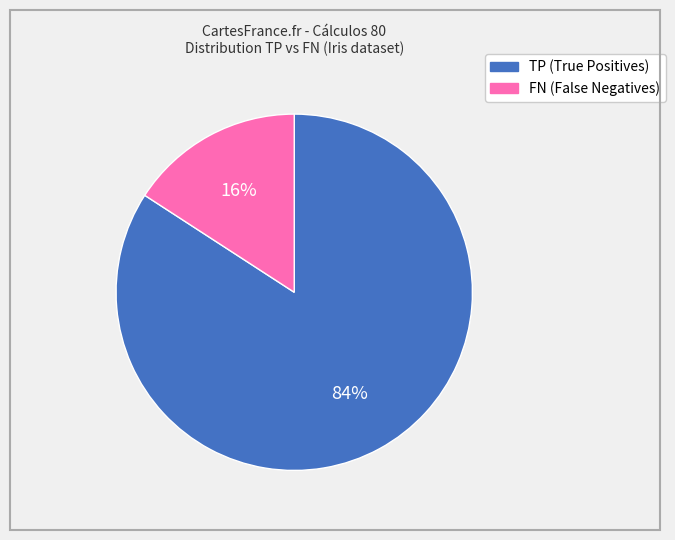

To the nearest percent, what is the average slice percentage?

50%